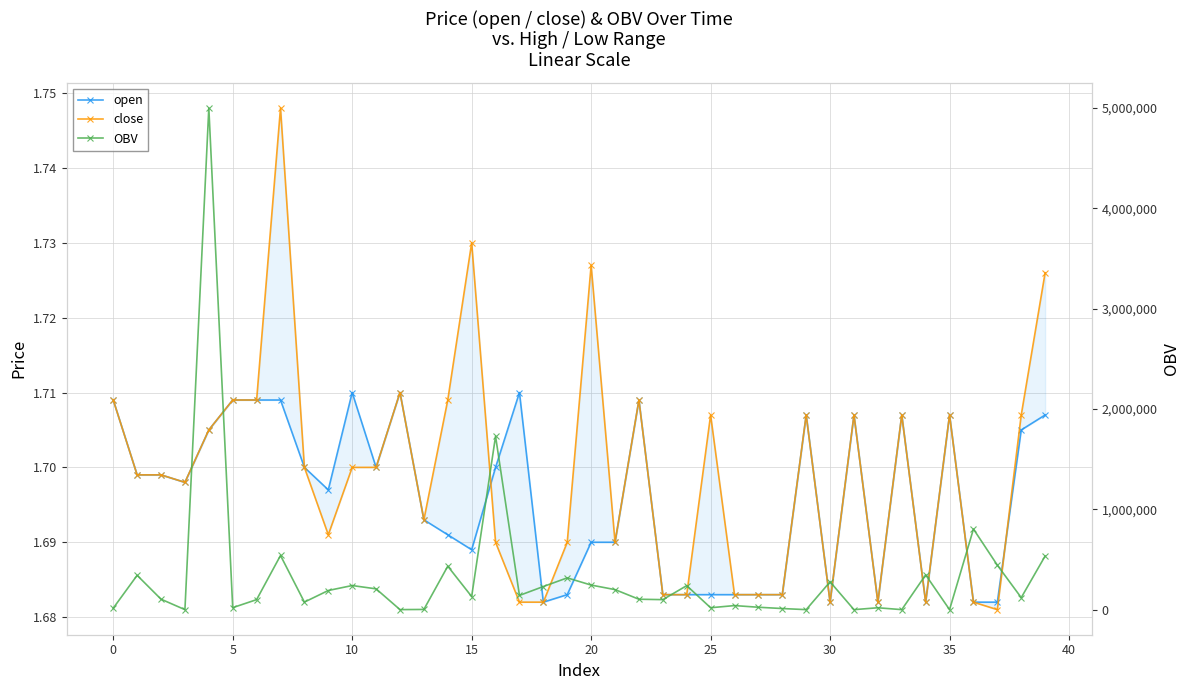

Rank the series by their maximum value, from lowest to highest.

open, close, OBV